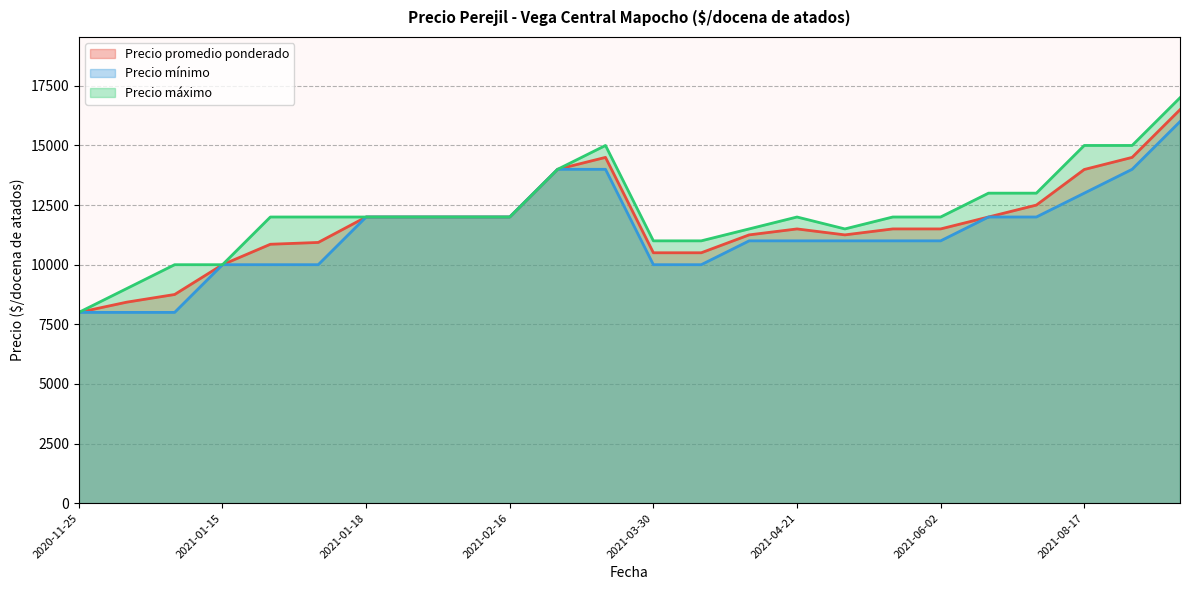

The value of Precio mínimo at 2021-01-05 is 10000. True or false?

True